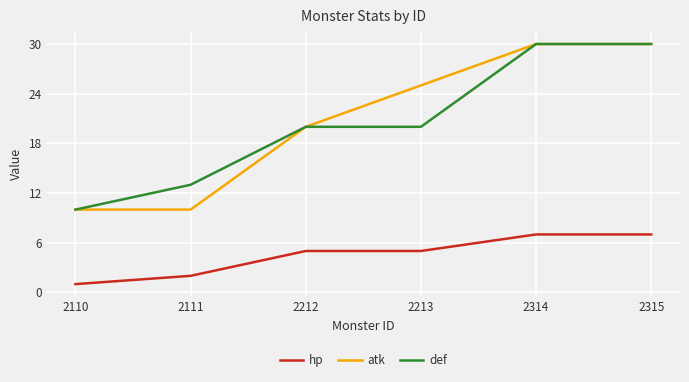

The value of hp at 2111 is 2. True or false?

True